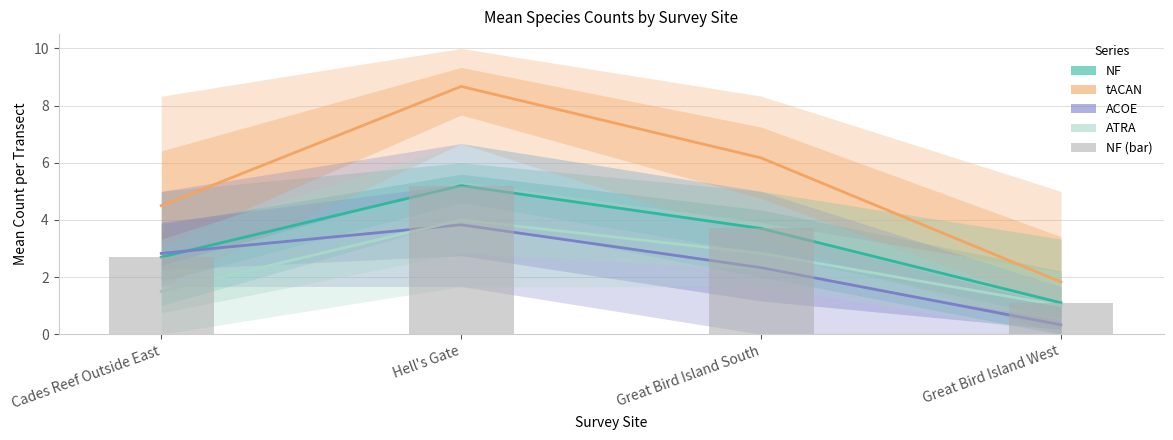

Are the bars grouped side by side (vs. stacked)?

Yes